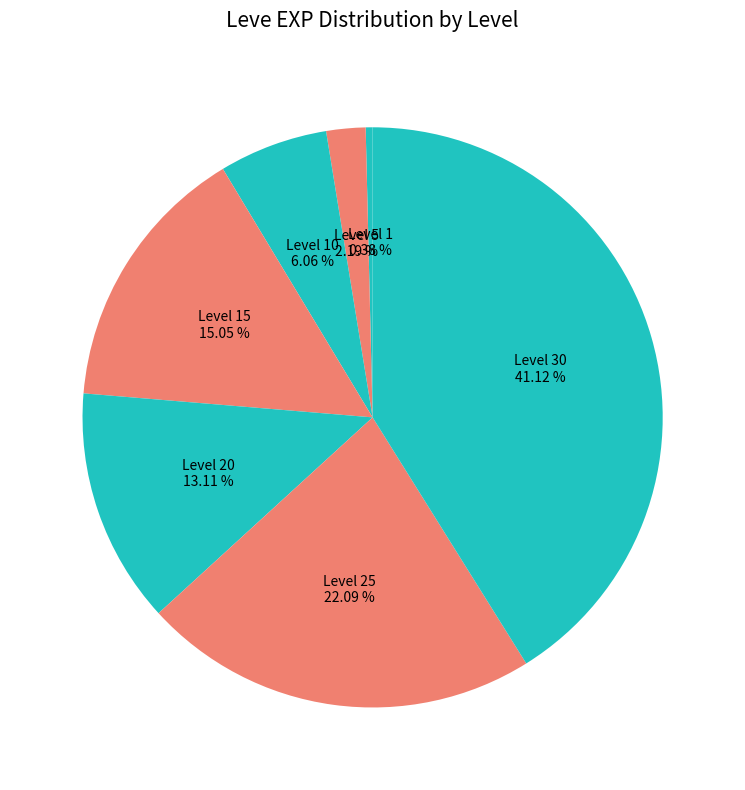

How much of the chart is everything except Level 25?

77.9%